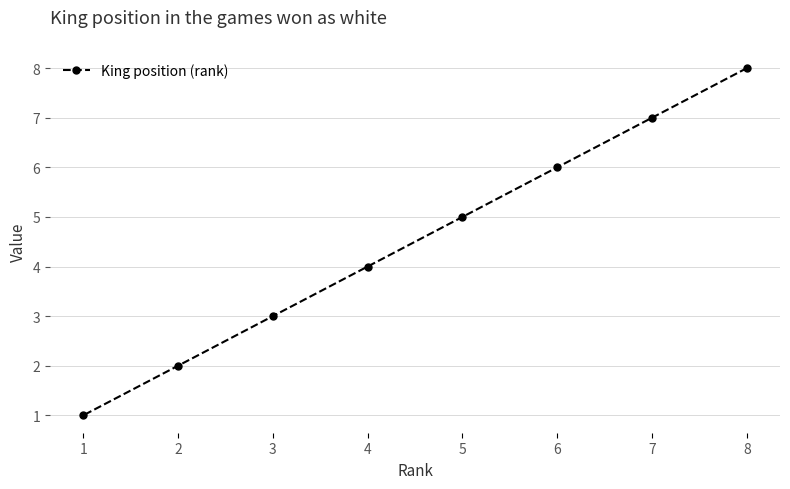

Which label corresponds to the largest value in the chart?

8